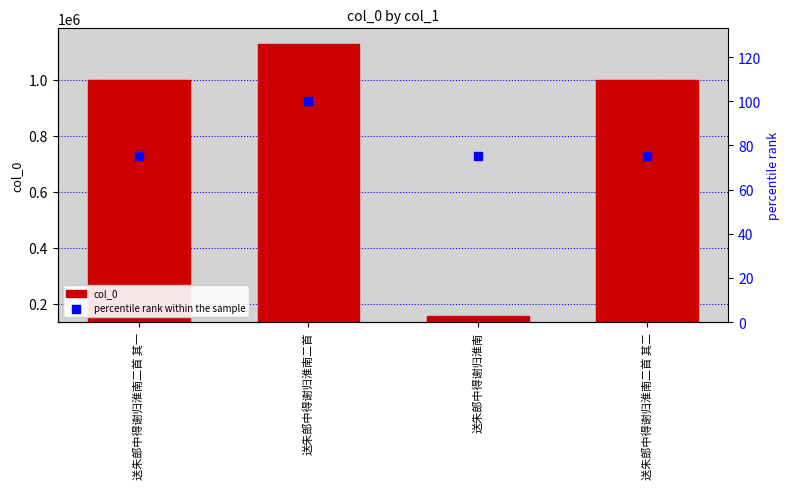

What are all the series names shown in the legend?

col_0, percentile rank within the sample